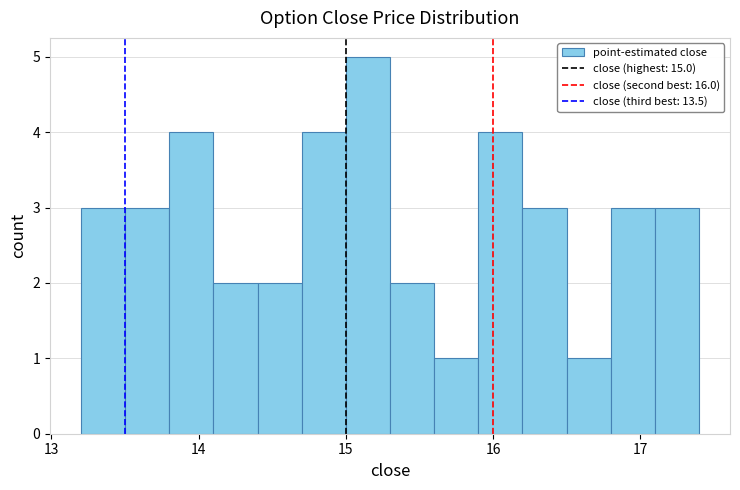

Read against the x-axis, roughly where is the centre of the tallest bar?

15.2